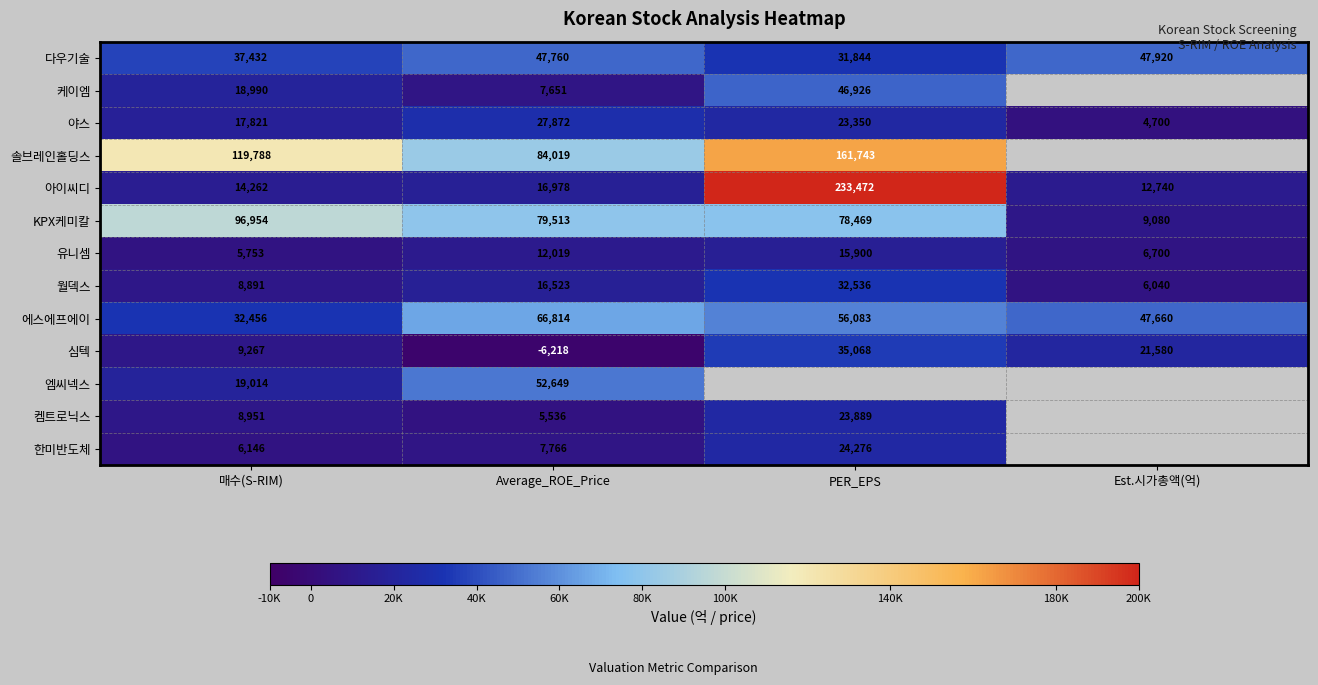

Count the number of categories in the chart.

4